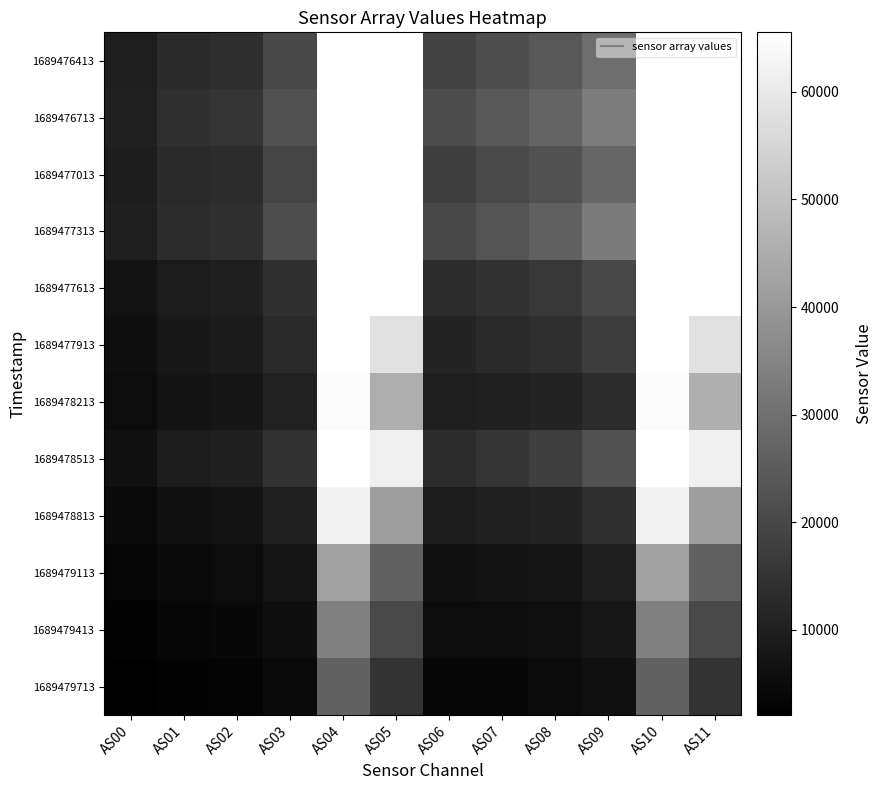

How many distinct data groups are displayed?

12